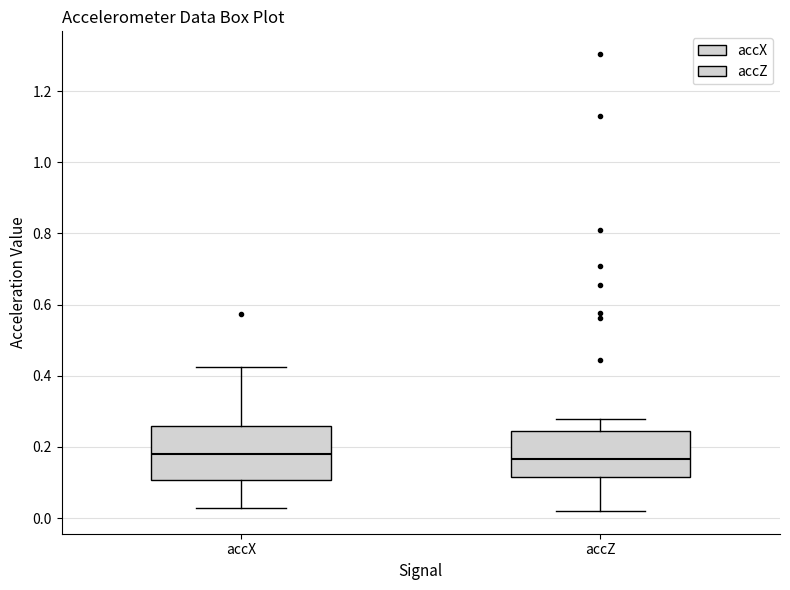

Reading left to right, read every box against the y-axis: the position of its median line, the range the box covers, and the ends of its whiskers. The values are not printed on the chart, so give them approximately, as read against the axis.

accX: median 0.18, box 0.10 to 0.26, whiskers 0.02 to 0.42
accZ: median 0.16, box 0.12 to 0.24, whiskers 0.02 to 0.28